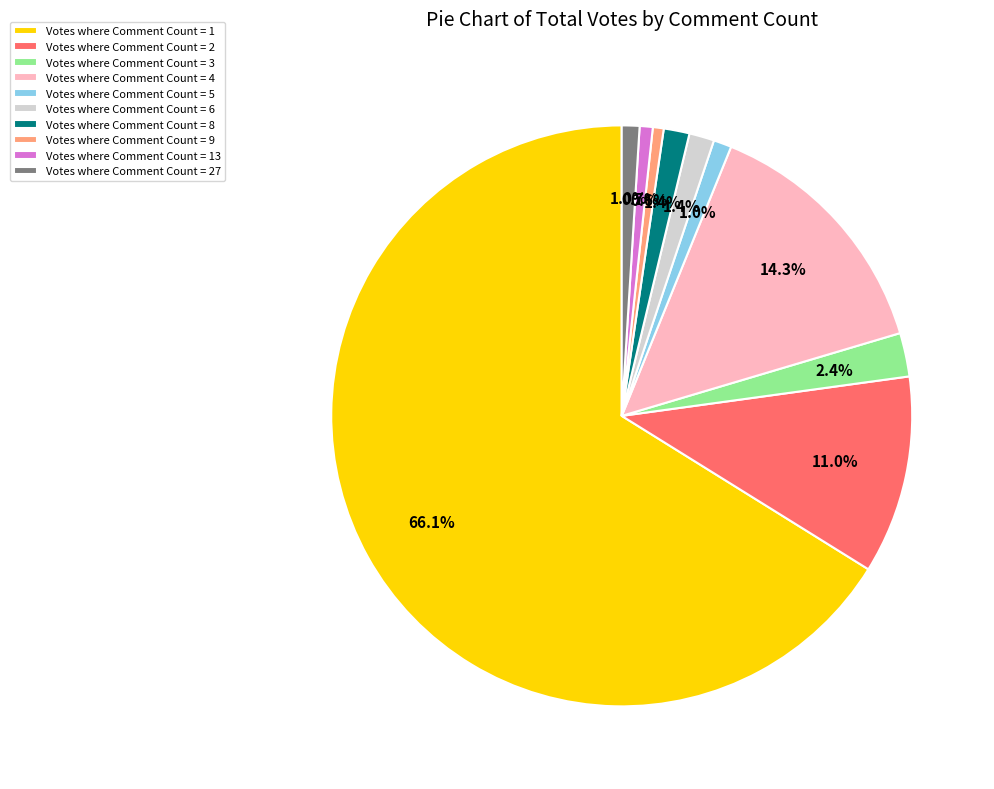

Does any single category account for the majority?

Yes